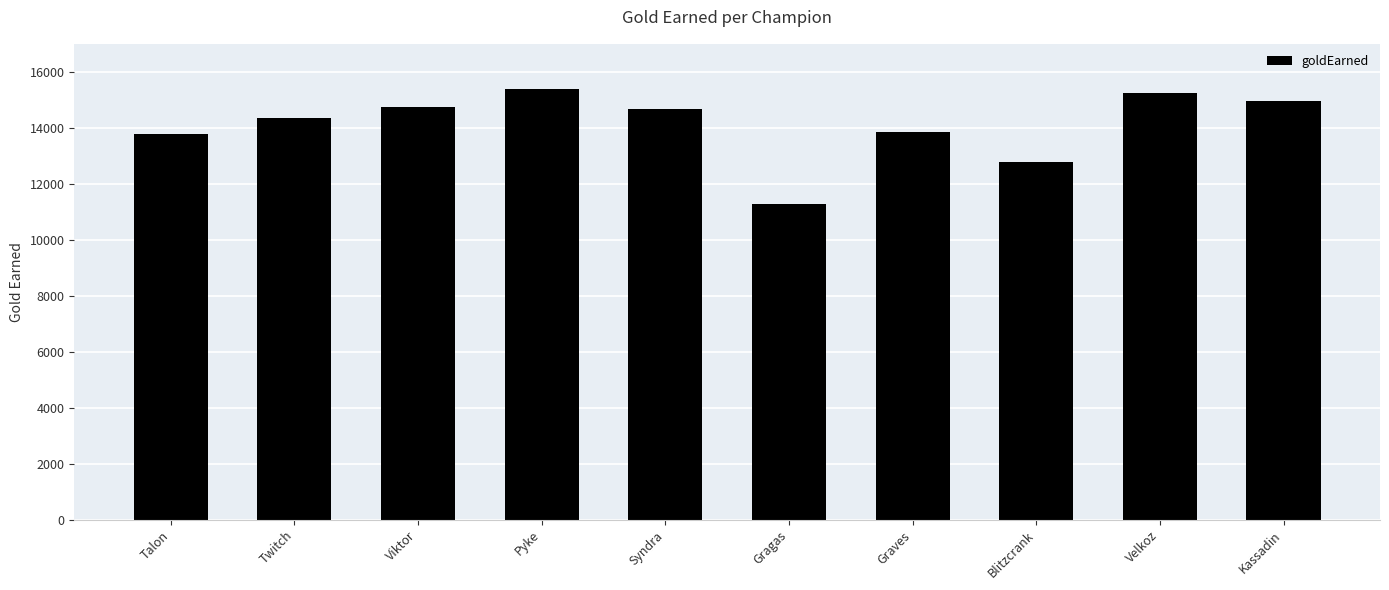

How many bars are there in total?

10